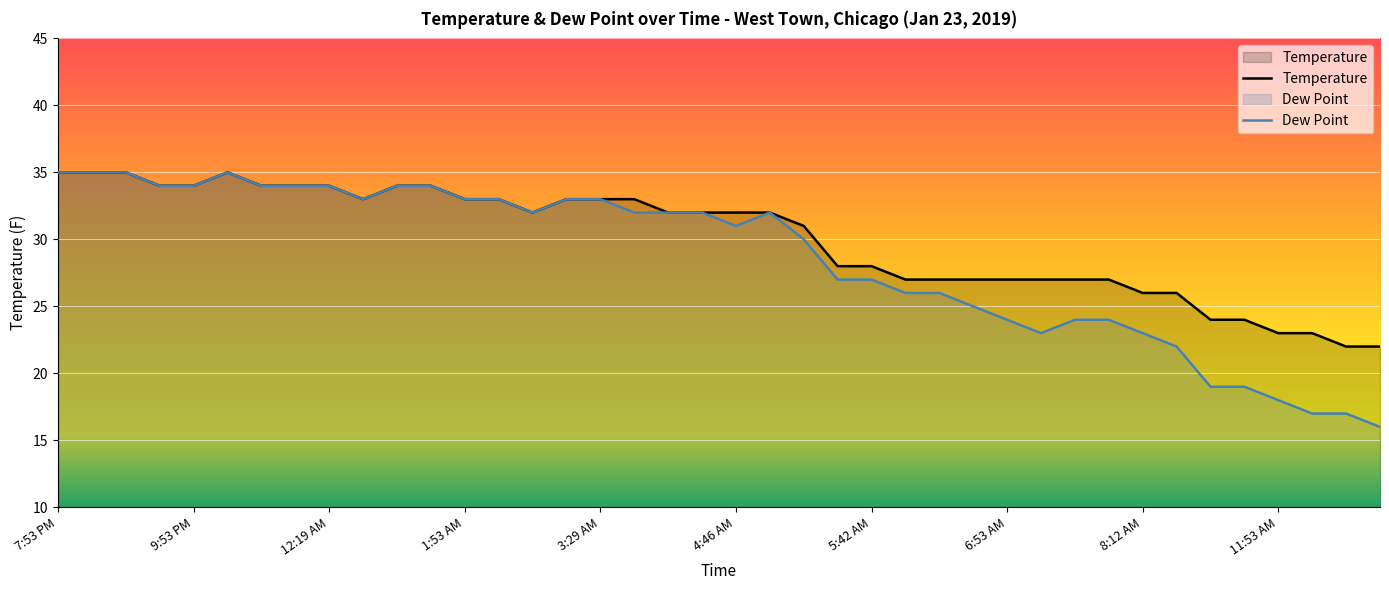

What is the difference between the Temperature values at 5:05 AM and 8:53 AM?

5